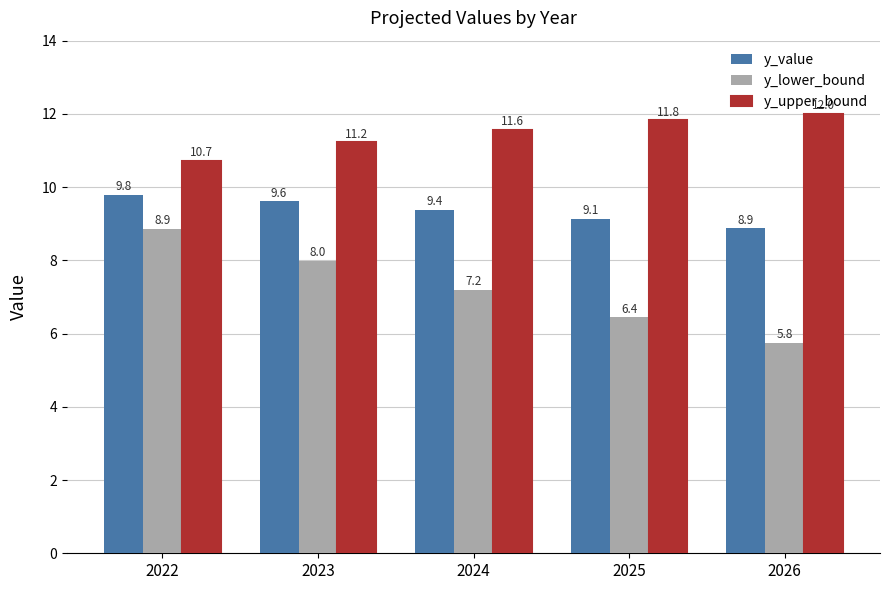

What is the difference between the highest and lowest values at 2022?

1.9